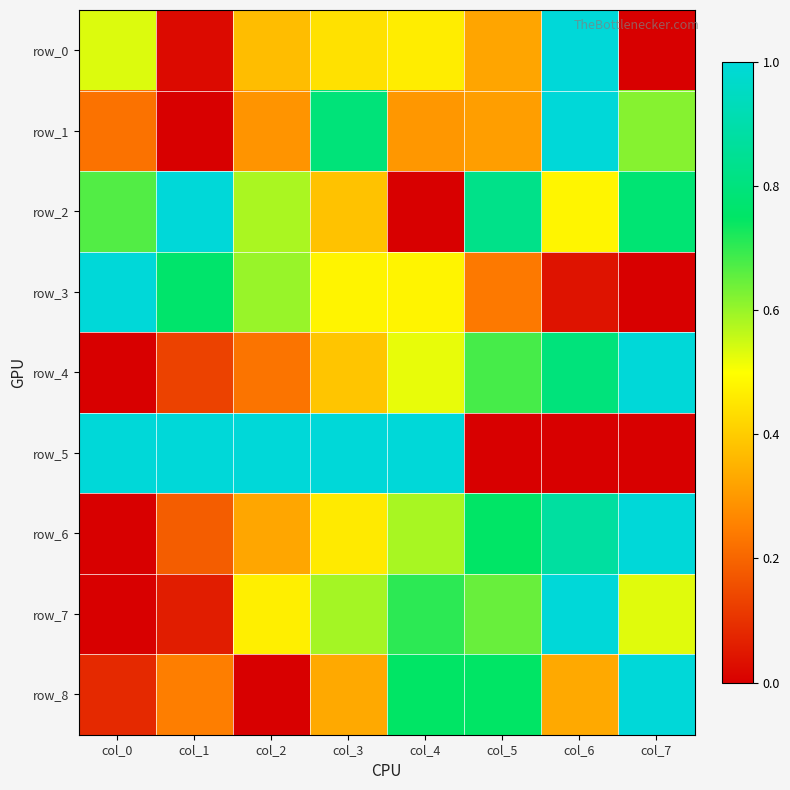

The row_1 series shows 0.3 at col_2. True or false?

True